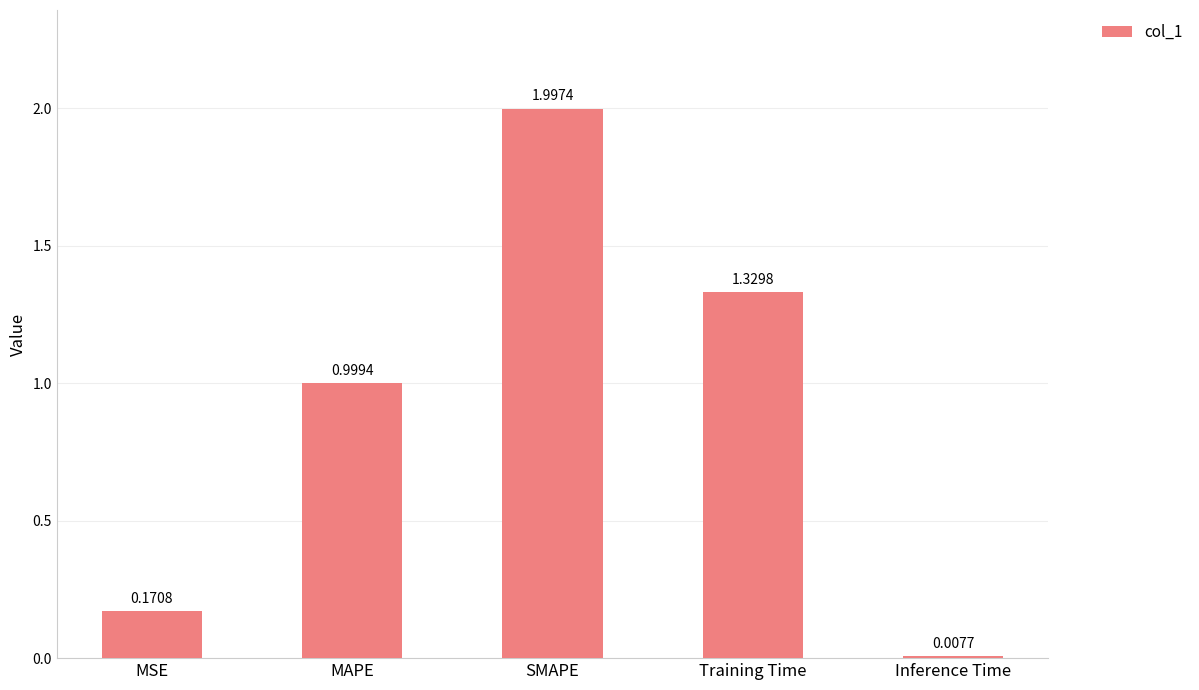

Rank the categories by value from highest to lowest.

SMAPE, Training Time, MAPE, MSE, Inference Time